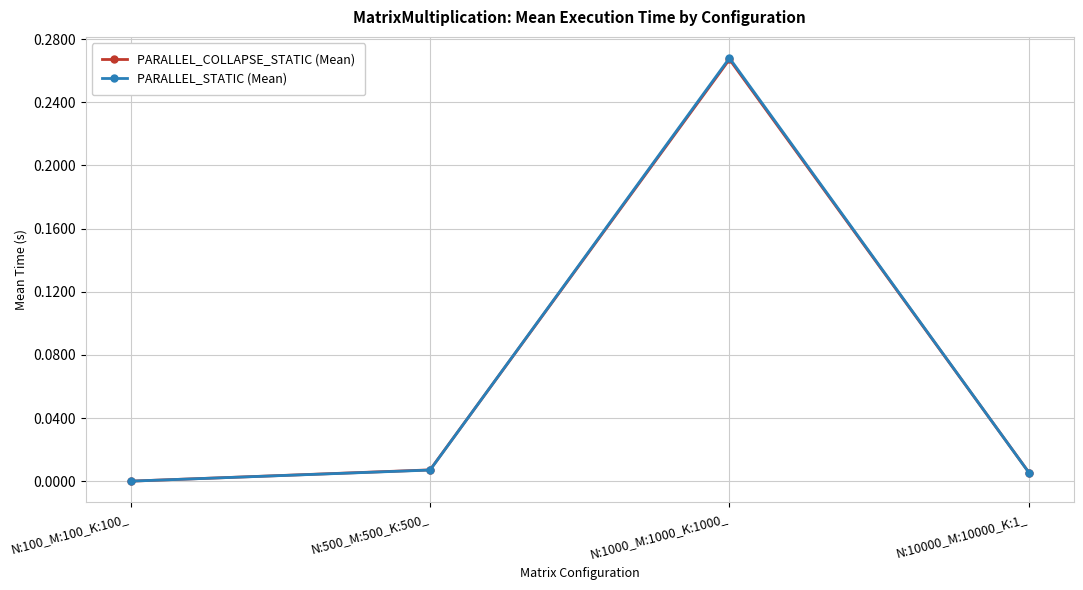

Between N:1000_M:1000_K:1000_ and N:10000_M:10000_K:1_, which series saw the biggest shift?

PARALLEL_STATIC (Mean)